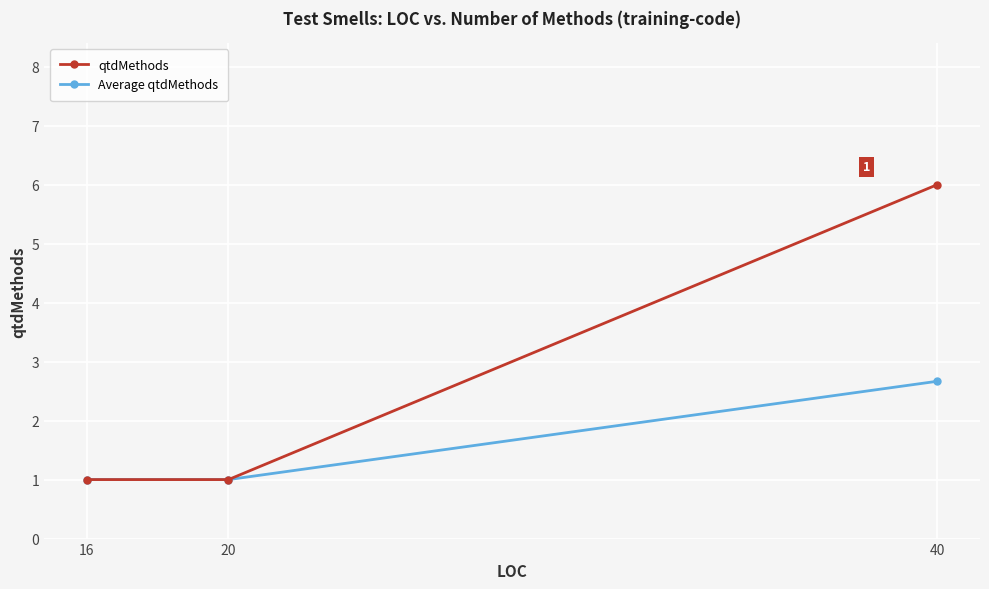

How many data points does each series have?

3